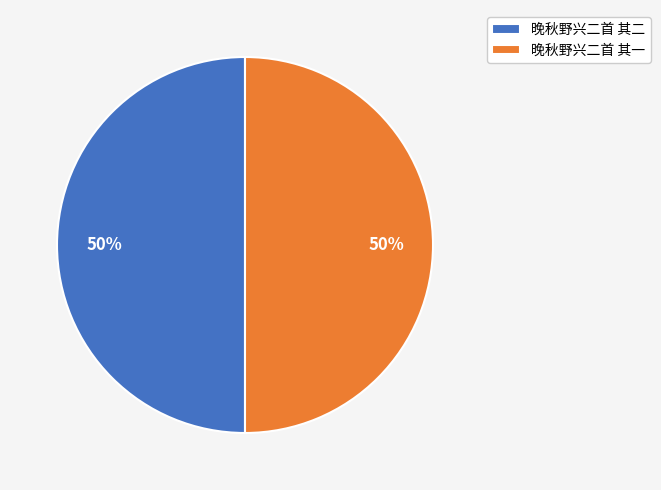

What is the ratio of the value at 晚秋野兴二首 其一 to the value at 晚秋野兴二首 其二?

1.0